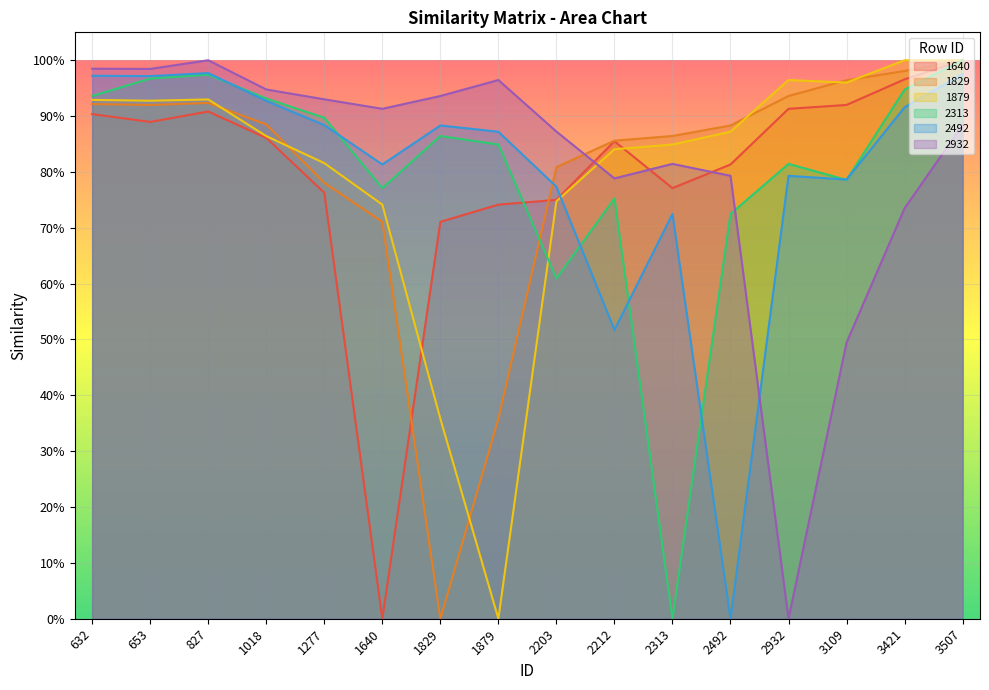

Read the 2492 value at 2313.

0.7